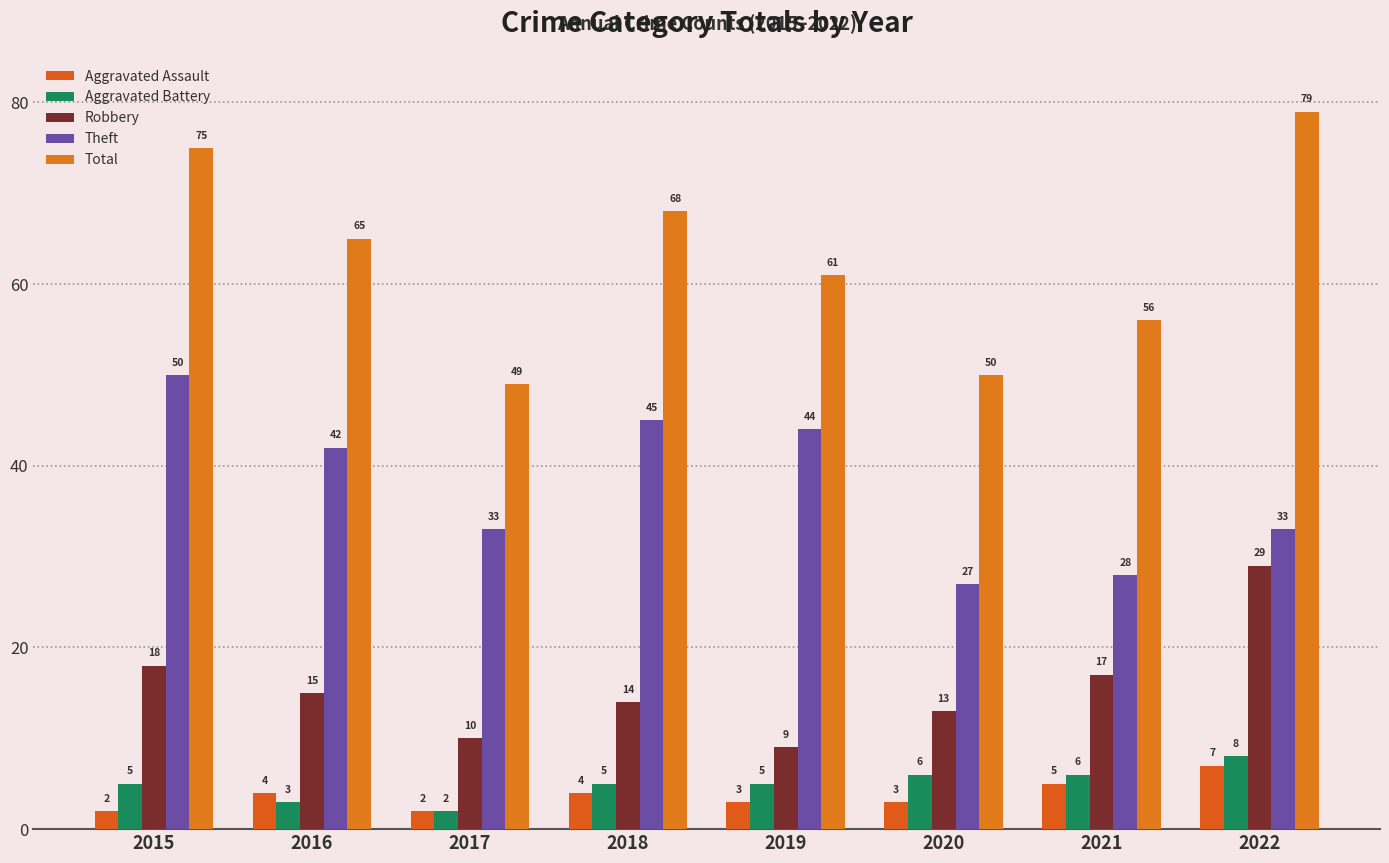

Read the Robbery value at 2017, to the nearest 5.

10